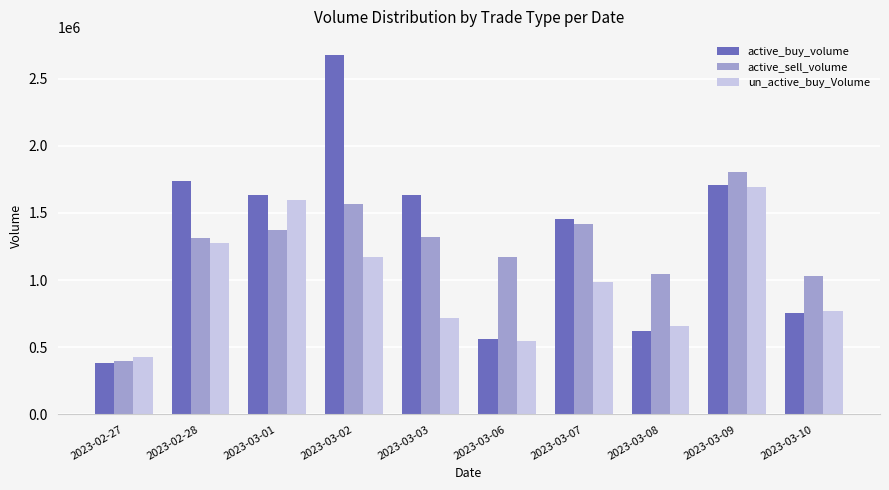

Which series has the largest total across all categories?

active_buy_volume